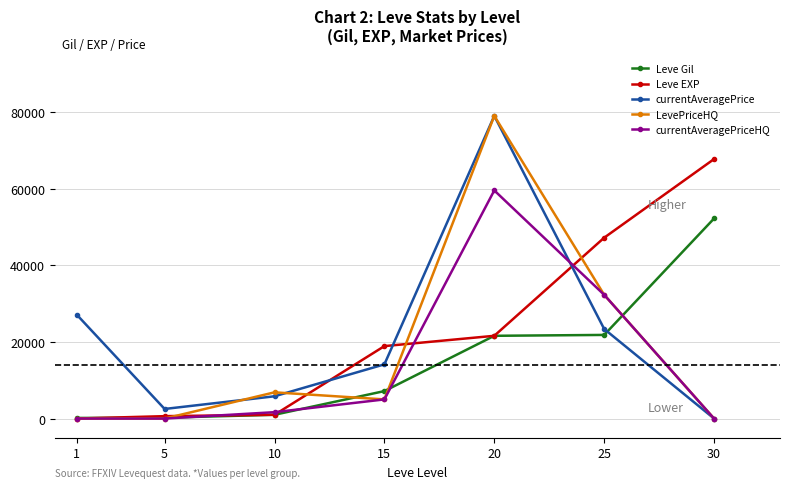

Is the value of currentAveragePrice at 20 greater than the value of currentAveragePriceHQ at 10?

Yes